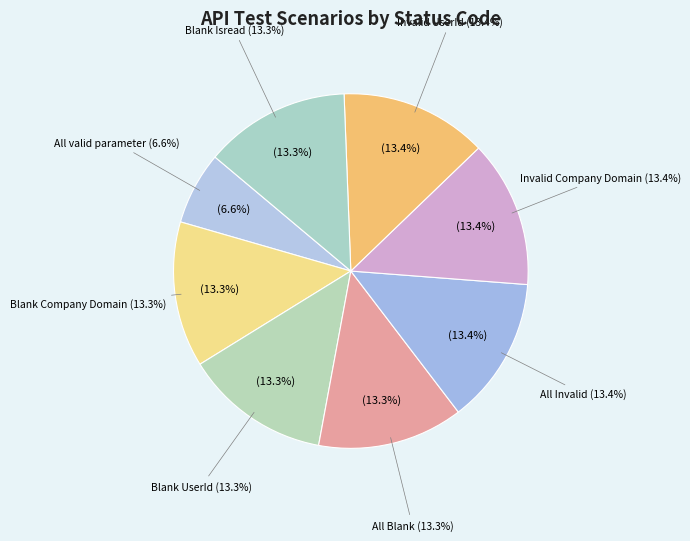

To the nearest percent, what is the difference between the largest and smallest slice percentages?

7%